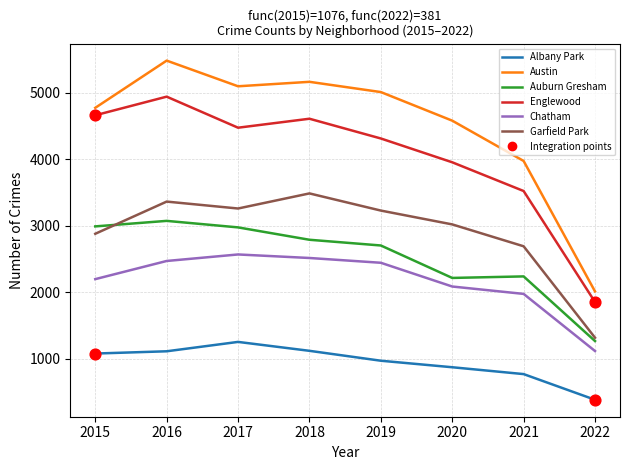

At how many categories does at least one series exceed 3354?

7